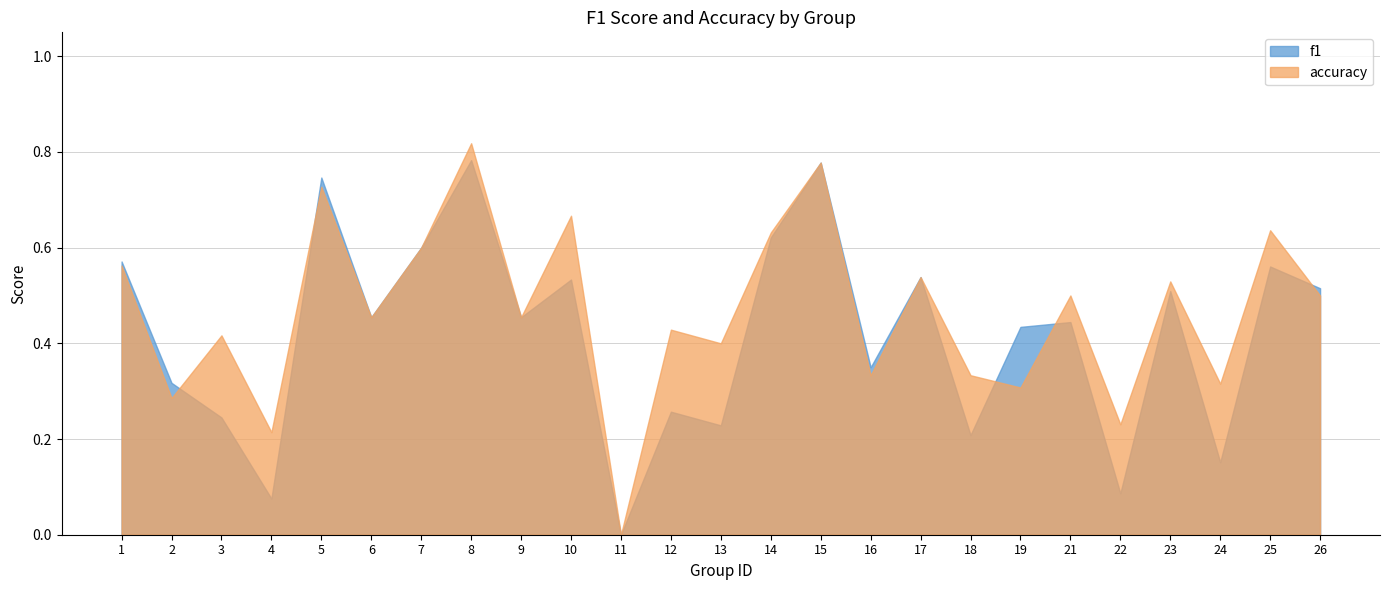

Which series has the widest spread of values?

accuracy